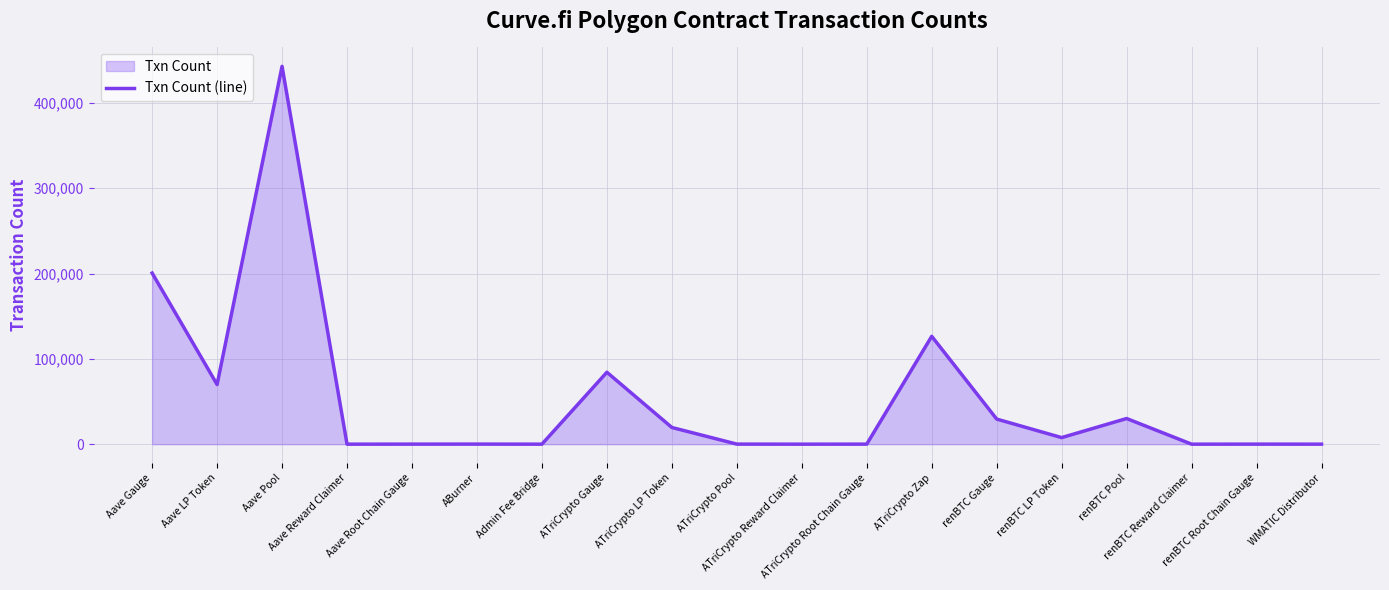

What is the change in value from Aave Root Chain Gauge to ABurner?

+35